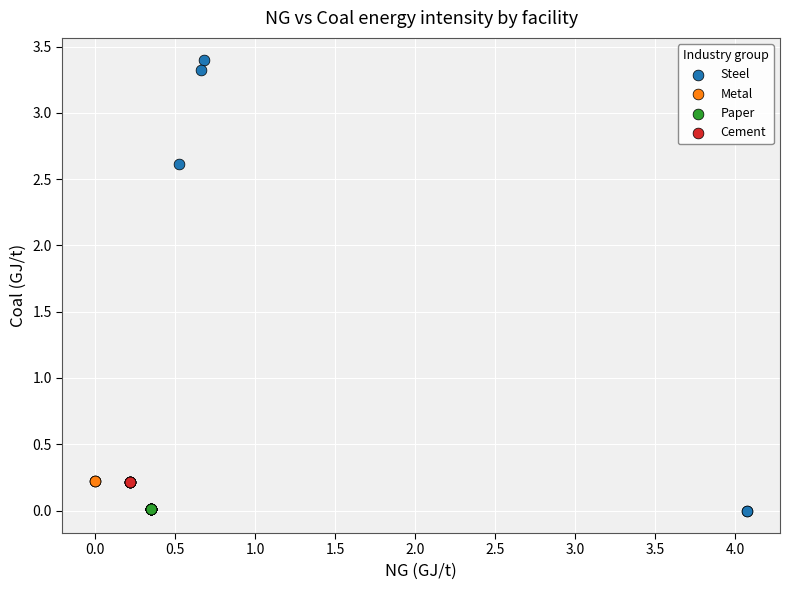

Which series reaches the maximum Y coordinate?

Steel